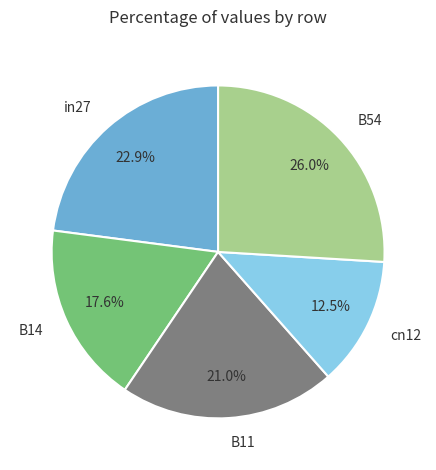

What is the largest slice in the pie chart?

B54